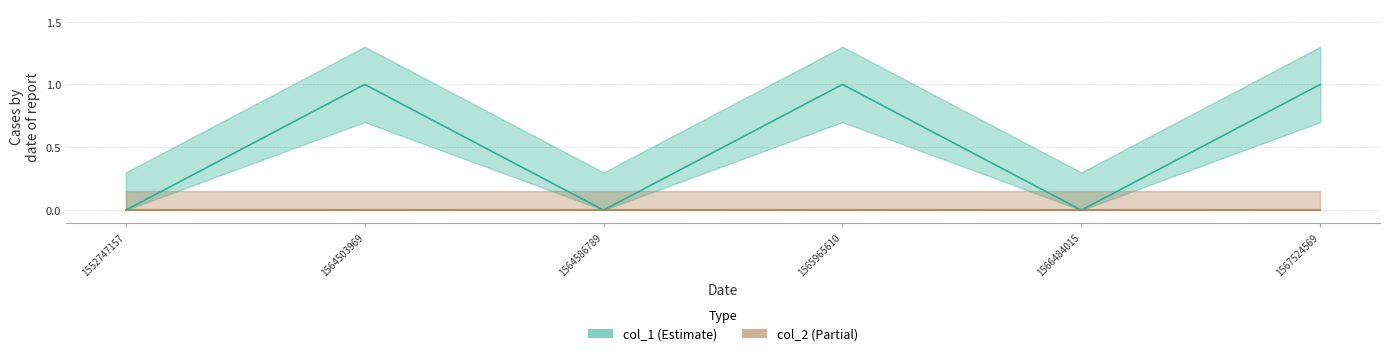

Rank the categories by value from lowest to highest.

1552747157, 1564586789, 1566484015, 1564503969, 1565965610, 1567524569